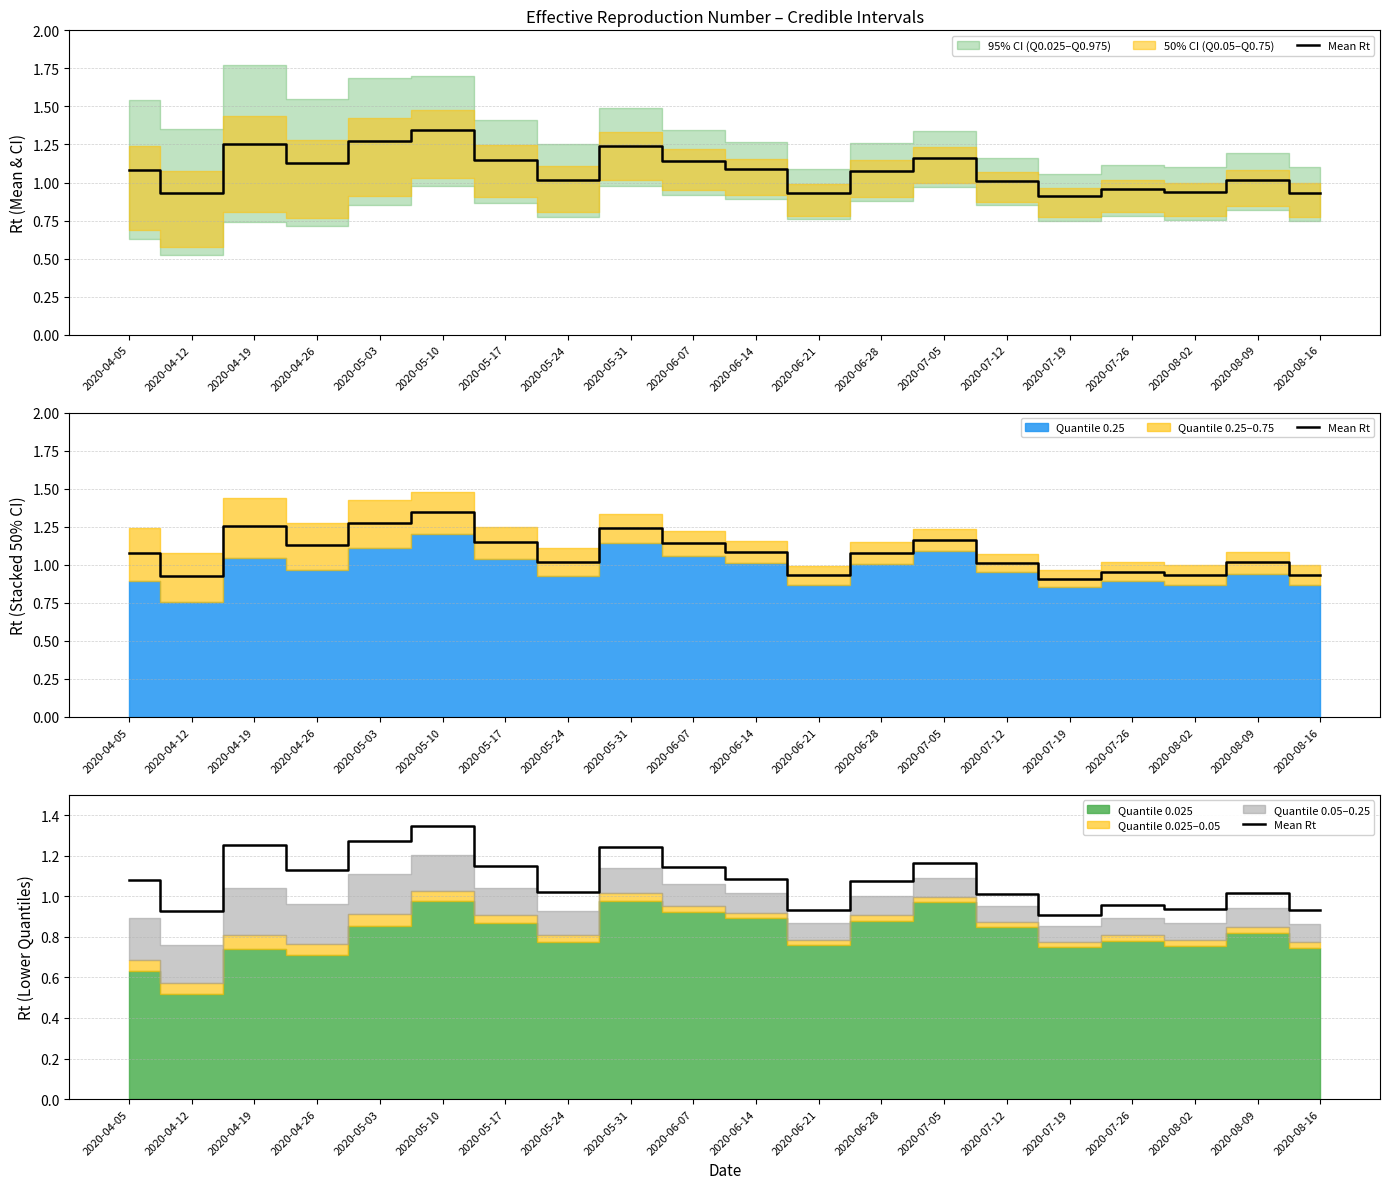

What is the label of the 19th point from the right?

2020-04-12